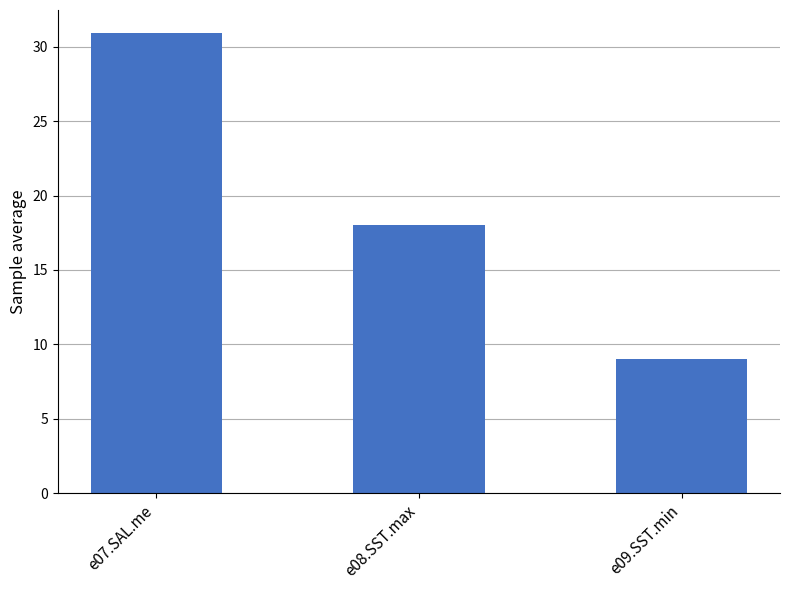

Rank the categories by value from lowest to highest.

e09.SST.min, e08.SST.max, e07.SAL.me